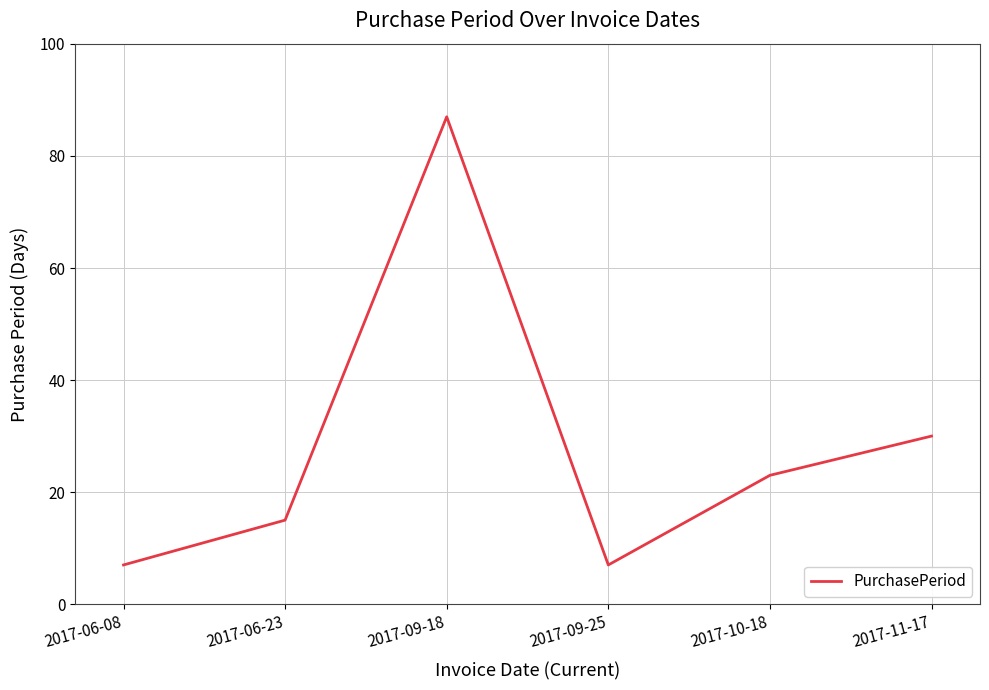

Approximately how many times larger is the value at 2017-10-18 compared to 2017-06-08?

3.3